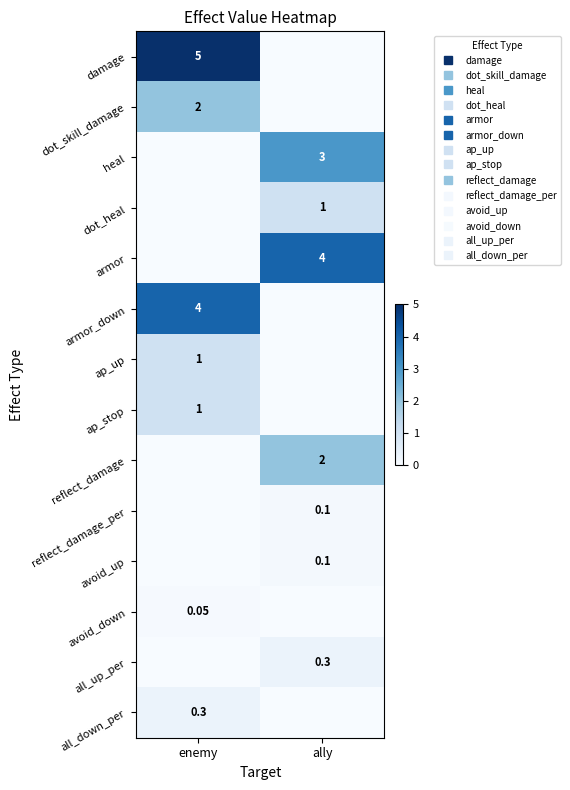

At which category is the sum across all series the highest?

enemy